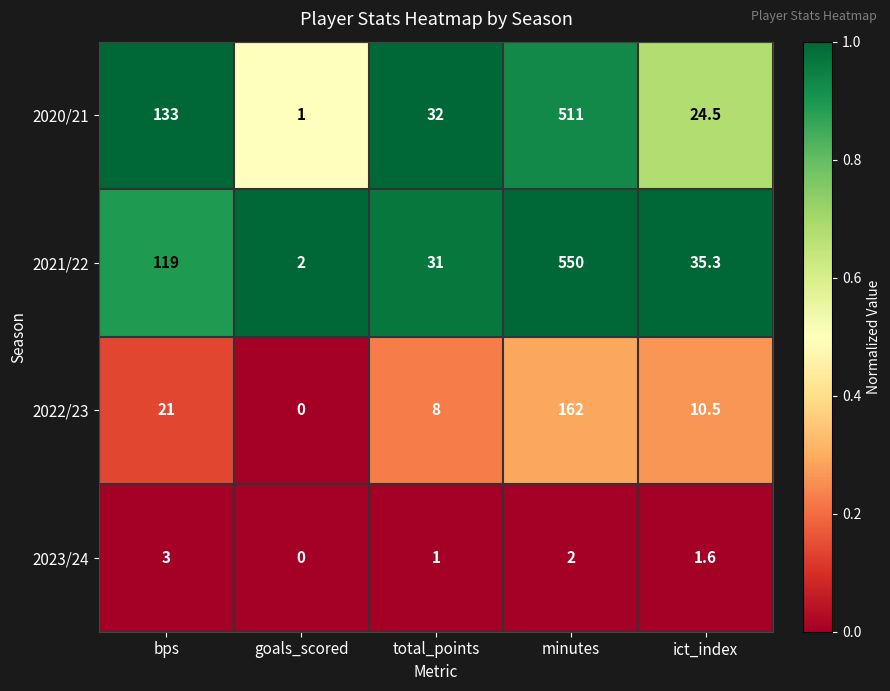

What is the difference between the highest and lowest values at minutes?

548.0